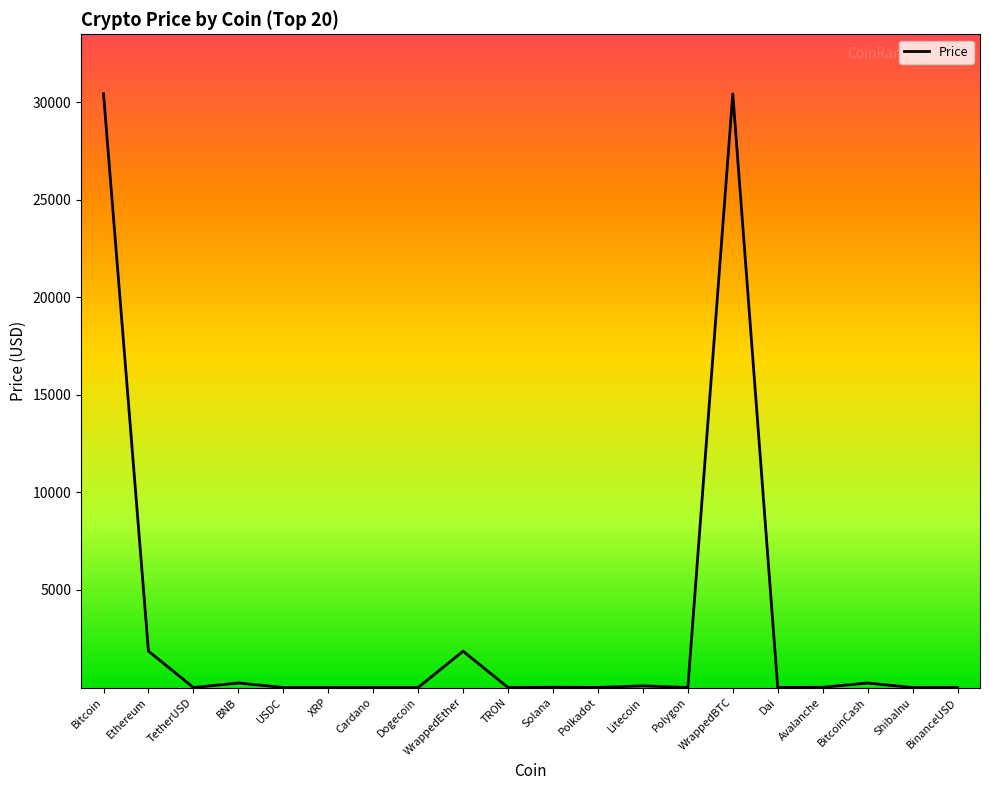

How many categories are shown in the chart?

20